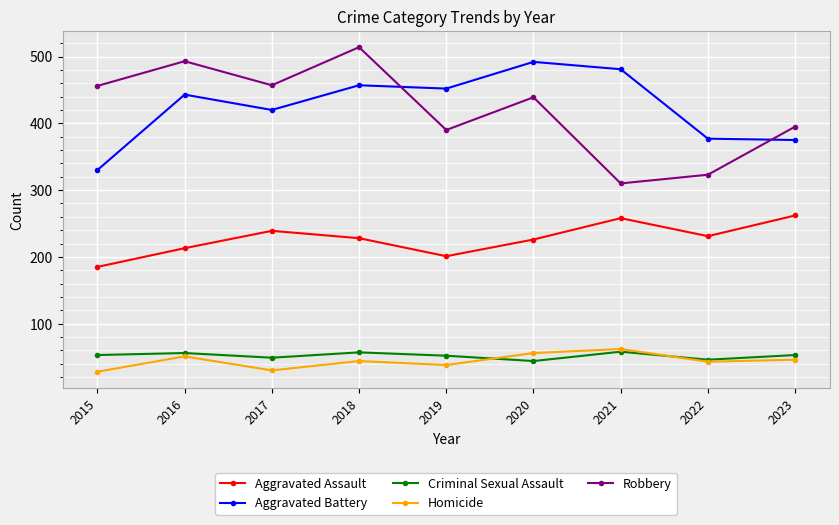

True or false: Aggravated Assault and Homicide intersect in this chart.

False